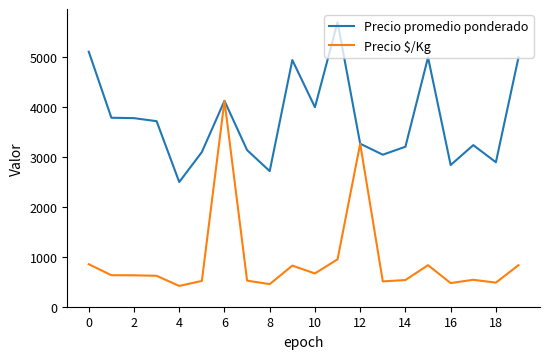

Which series has the largest total across all categories?

Precio promedio ponderado